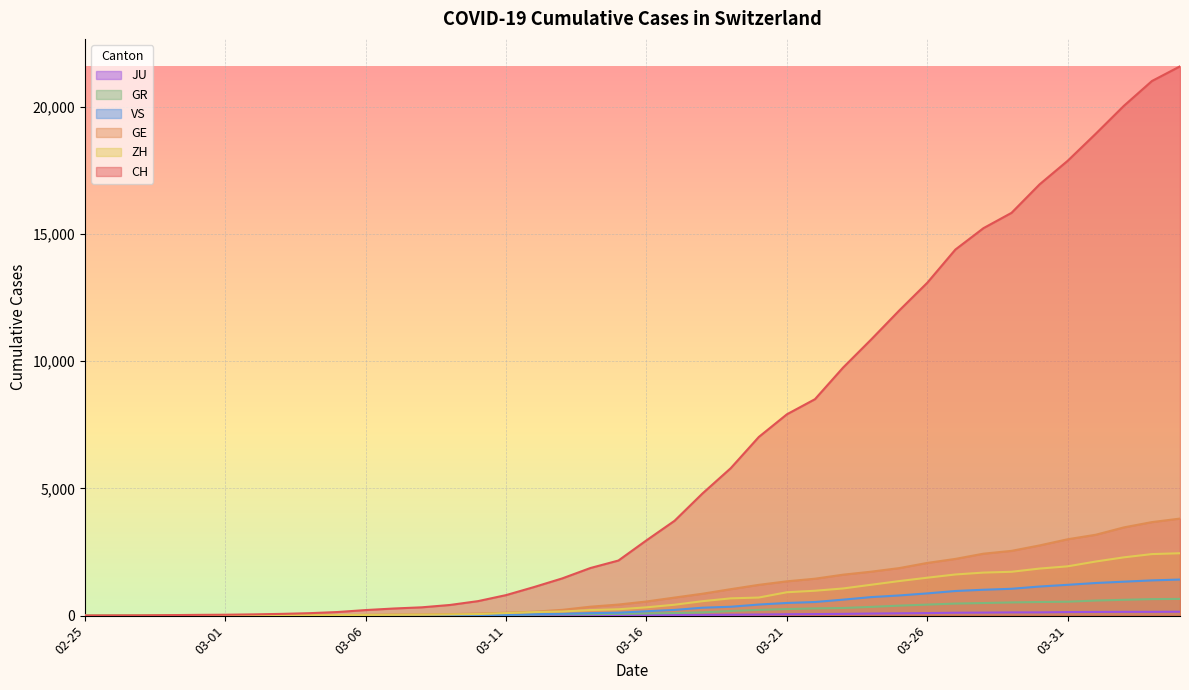

What is the difference between the maximum and minimum values in the ZH series?

2451